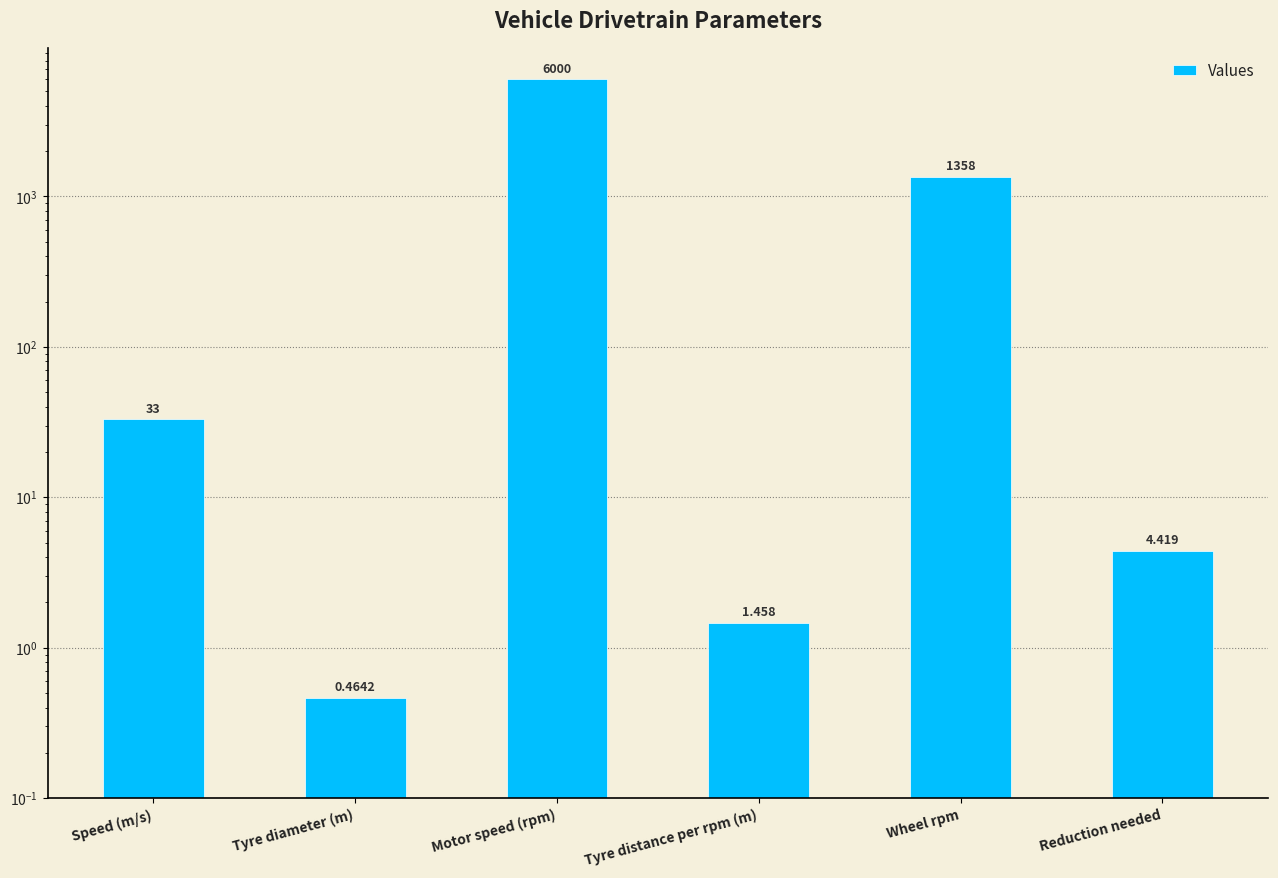

Which label corresponds to the largest value in the chart?

Motor speed (rpm)